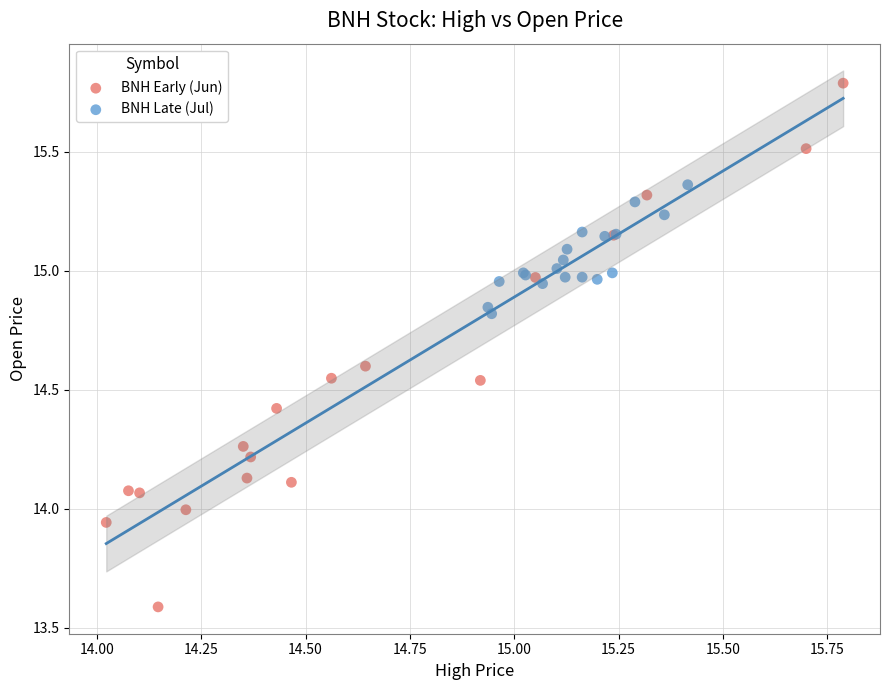

What are all the series names shown in the legend?

BNH Early (Jun), BNH Late (Jul)